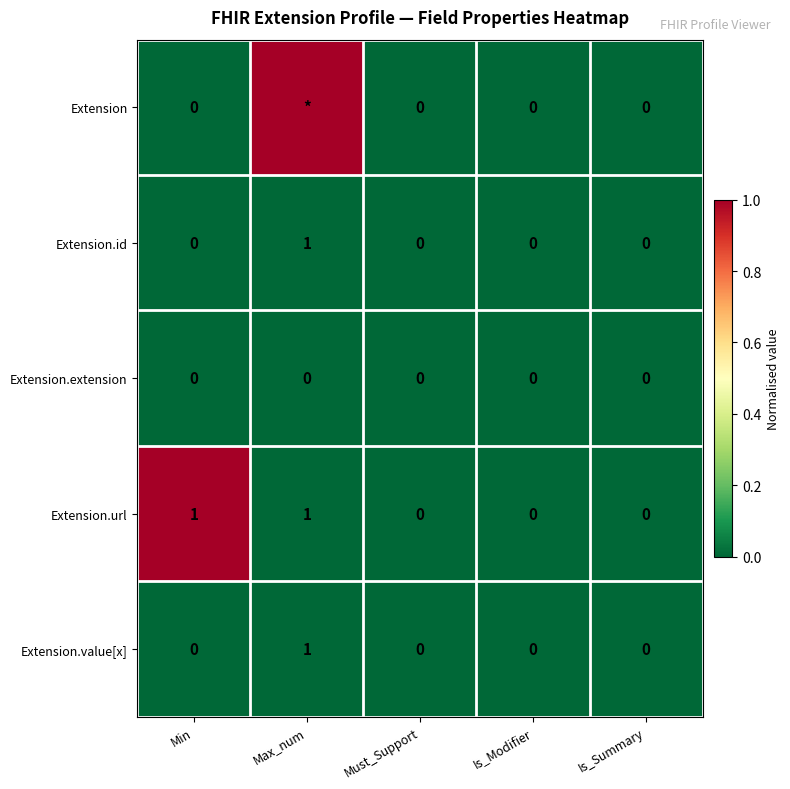

How many values in Extension.value[x] are above zero?

1